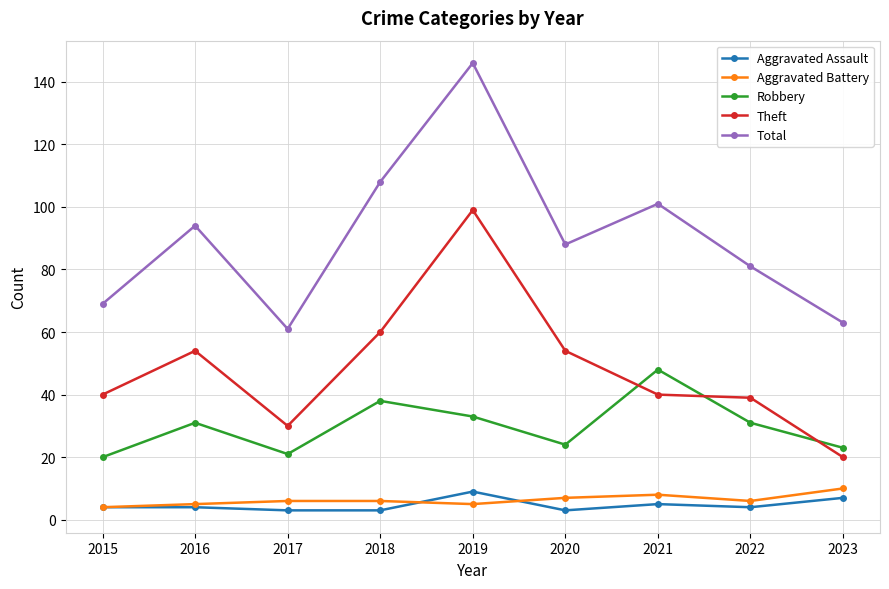

Reading left to right, what are all the values shown in this chart?

Aggravated Assault: 2015=4	2016=4	2017=3	2018=3	2019=9	2020=3	2021=5	2022=4	2023=7
Aggravated Battery: 2015=4	2016=5	2017=6	2018=6	2019=5	2020=7	2021=8	2022=6	2023=10
Robbery: 2015=20	2016=31	2017=21	2018=38	2019=33	2020=24	2021=48	2022=31	2023=23
Theft: 2015=40	2016=54	2017=30	2018=60	2019=99	2020=54	2021=40	2022=39	2023=20
Total: 2015=69	2016=94	2017=61	2018=108	2019=146	2020=88	2021=101	2022=81	2023=63